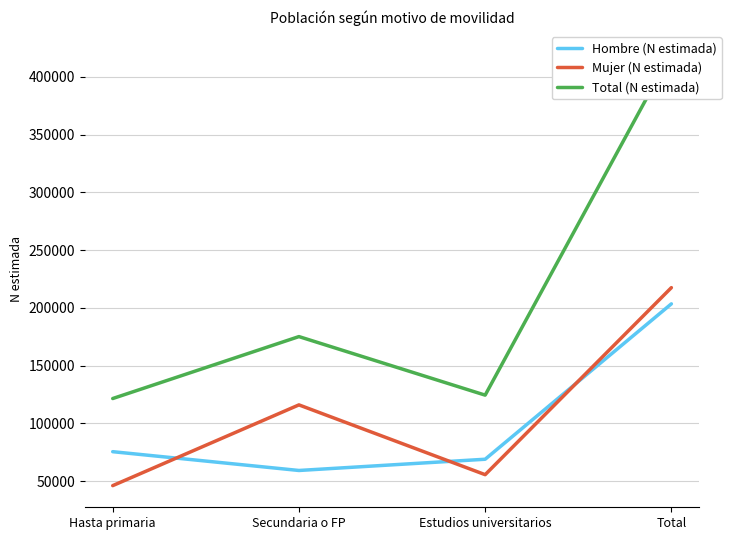

Which series changed the most between Estudios universitarios and Total?

Total (N estimada)